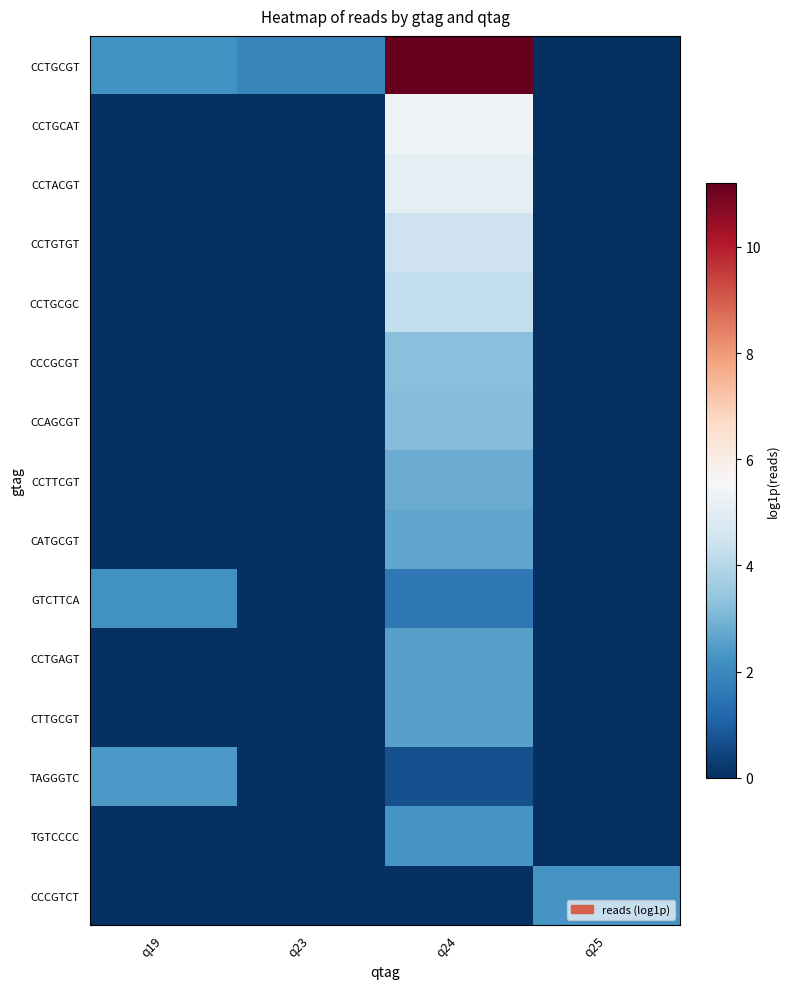

Reading right to left, extract all data points from this chart.

CCTGCGT: q25=0.0	q24=11.2	q23=1.9	q19=2.2
CCTGCAT: q25=0.0	q24=5.4	q23=0.0	q19=0.0
CCTACGT: q25=0.0	q24=5.0	q23=0.0	q19=0.0
CCTGTGT: q25=0.0	q24=4.4	q23=0.0	q19=0.0
CCTGCGC: q25=0.0	q24=4.2	q23=0.0	q19=0.0
CCCGCGT: q25=0.0	q24=3.3	q23=0.0	q19=0.0
CCAGCGT: q25=0.0	q24=3.2	q23=0.0	q19=0.0
CCTTCGT: q25=0.0	q24=2.8	q23=0.0	q19=0.0
CATGCGT: q25=0.0	q24=2.7	q23=0.0	q19=0.0
GTCTTCA: q25=0.0	q24=1.6	q23=0.0	q19=2.2
CCTGAGT: q25=0.0	q24=2.6	q23=0.0	q19=0.0
CTTGCGT: q25=0.0	q24=2.6	q23=0.0	q19=0.0
TAGGGTC: q25=0.0	q24=0.7	q23=0.0	q19=2.4
TGTCCCC: q25=0.0	q24=2.3	q23=0.0	q19=0.0
CCCGTCT: q25=2.3	q24=0.0	q23=0.0	q19=0.0